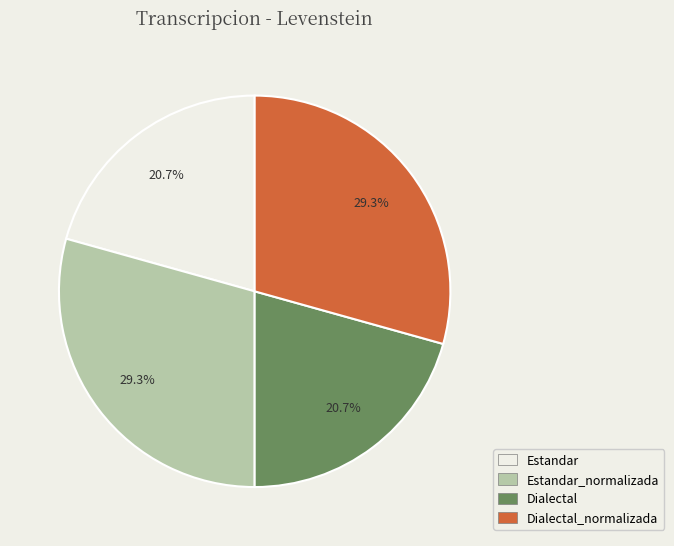

How many segments does this pie chart have?

4